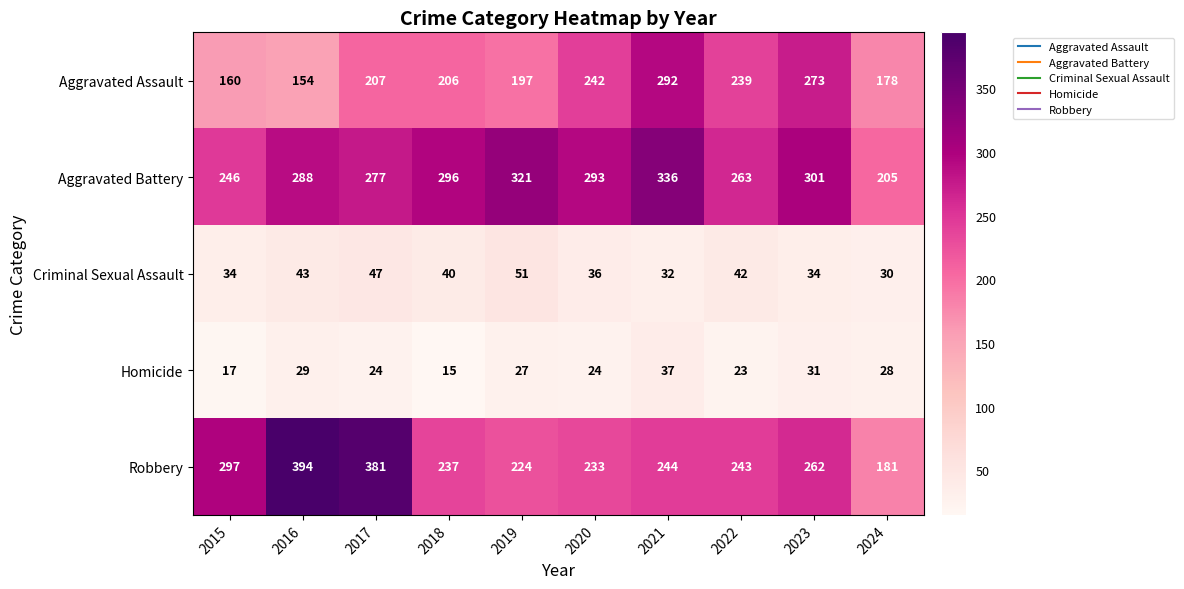

What is the sum of all Aggravated Battery values?

2826